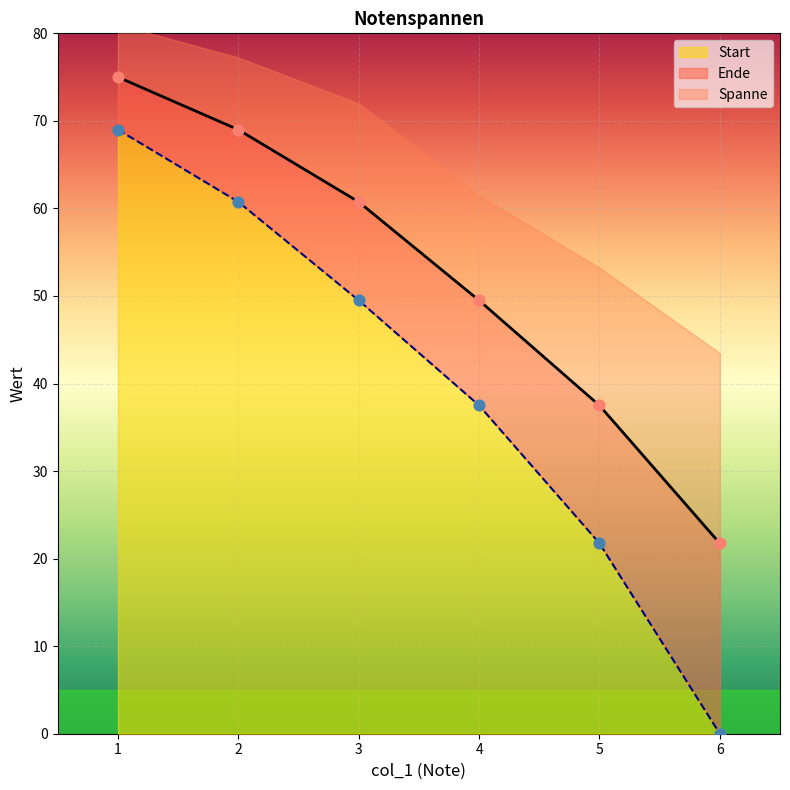

Which series has the largest total across all categories?

Ende